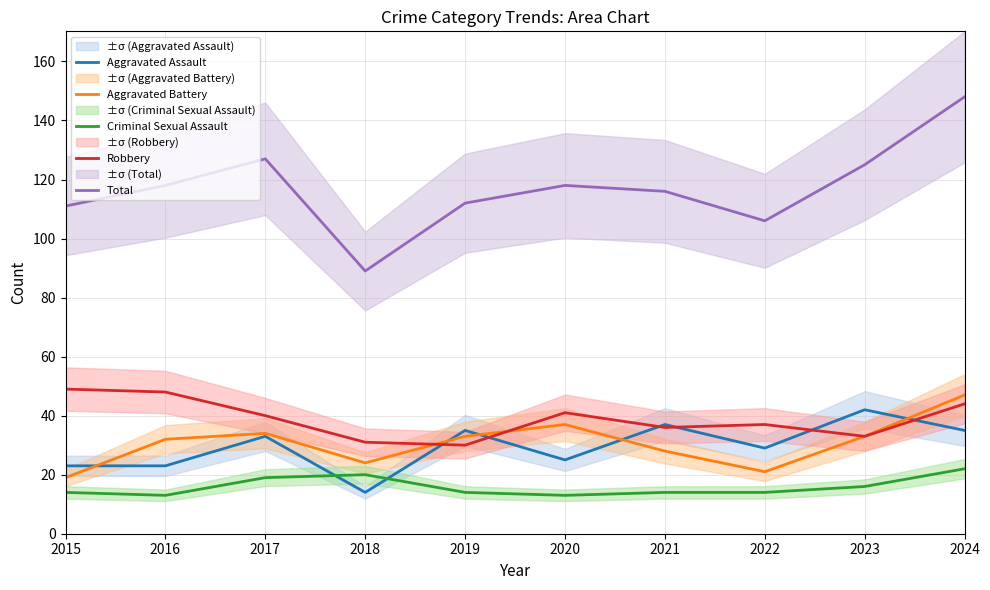

True or false: Criminal Sexual Assault has a value of 5 at 2017.

False